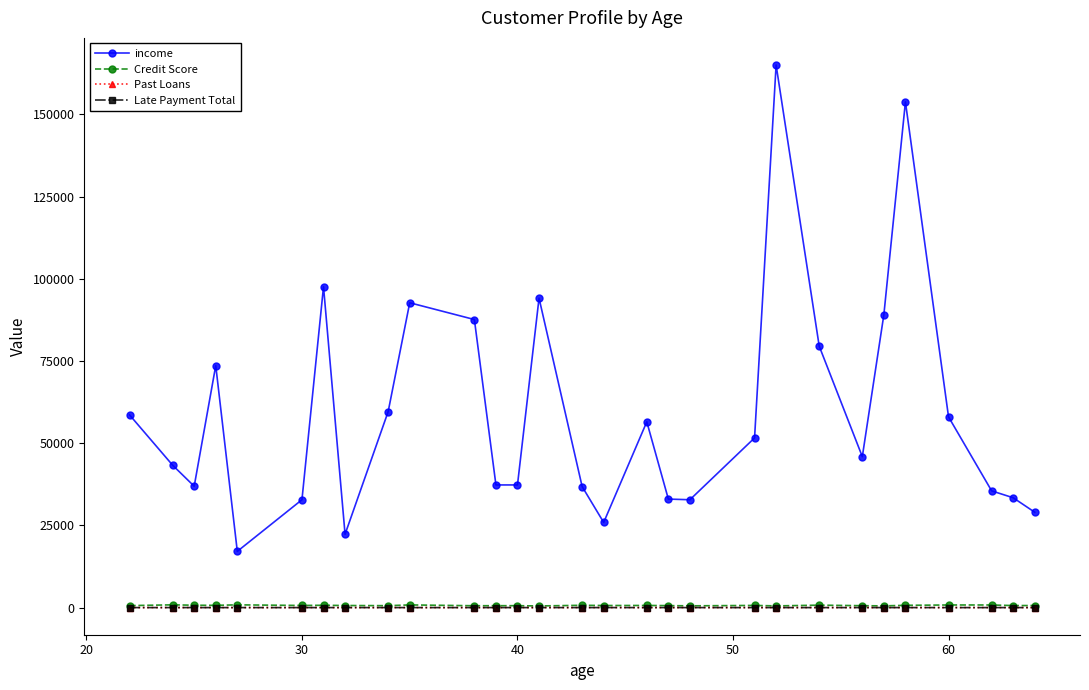

What is the maximum value shown in the chart?

165000